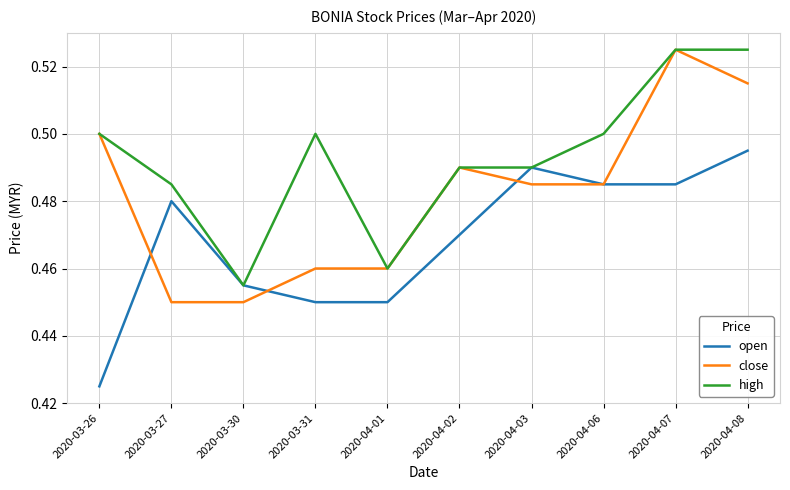

At which label is high closest to 0?

2020-03-30